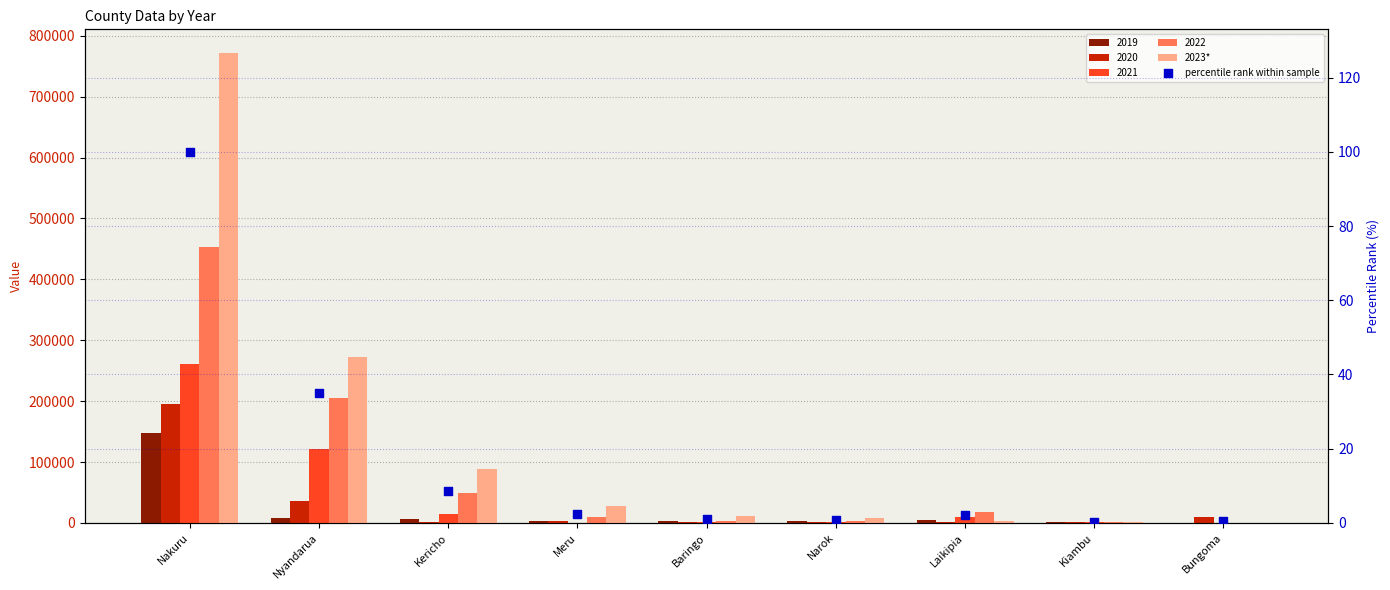

At which category is the sum across all series the highest?

Nakuru